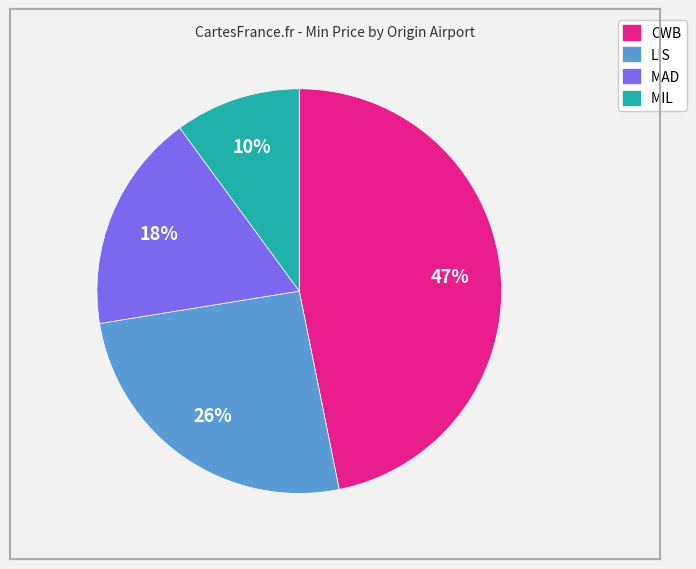

Does any single category account for the majority?

No